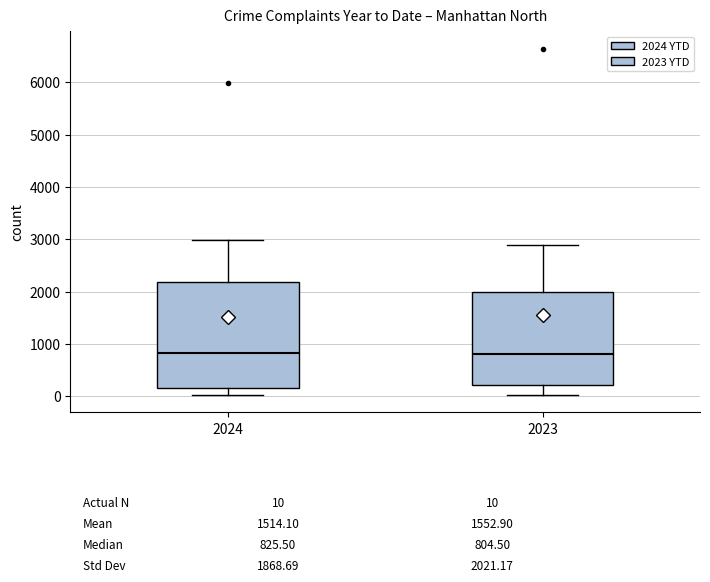

Comparing the boxes themselves (not the whiskers), which one is the tallest?

2024